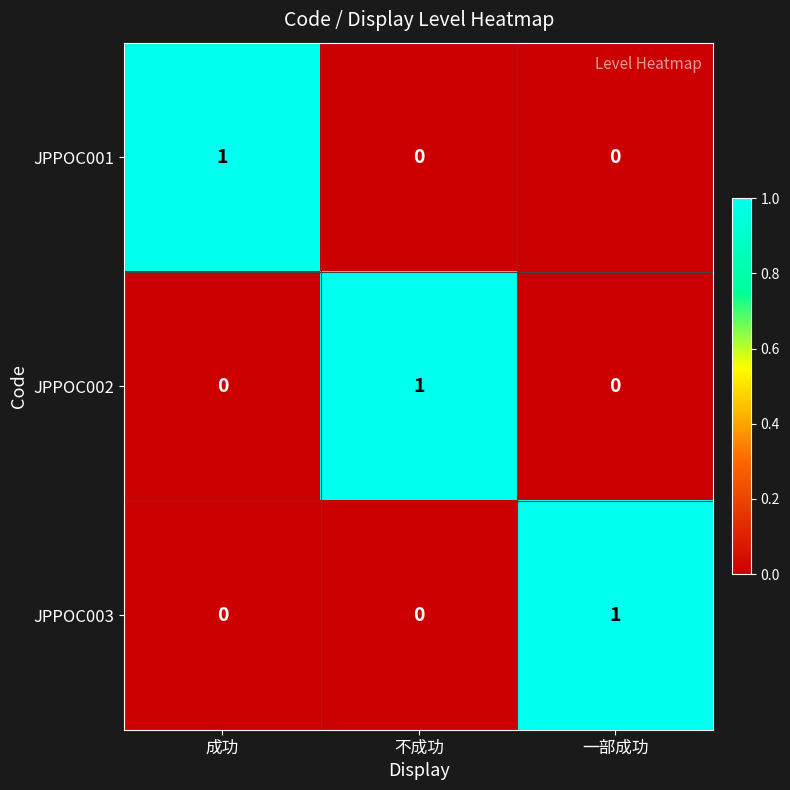

Reading left to right, transcribe all the data shown in this chart.

JPPOC001: 成功=1	不成功=0	一部成功=0
JPPOC002: 成功=0	不成功=1	一部成功=0
JPPOC003: 成功=0	不成功=0	一部成功=1